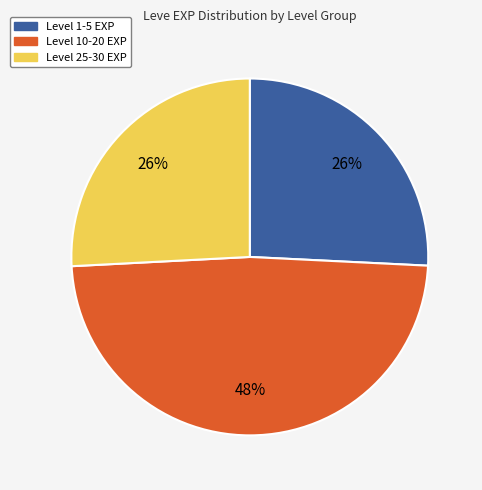

True or false: Level 25-30 EXP accounts for 26% of the total.

True